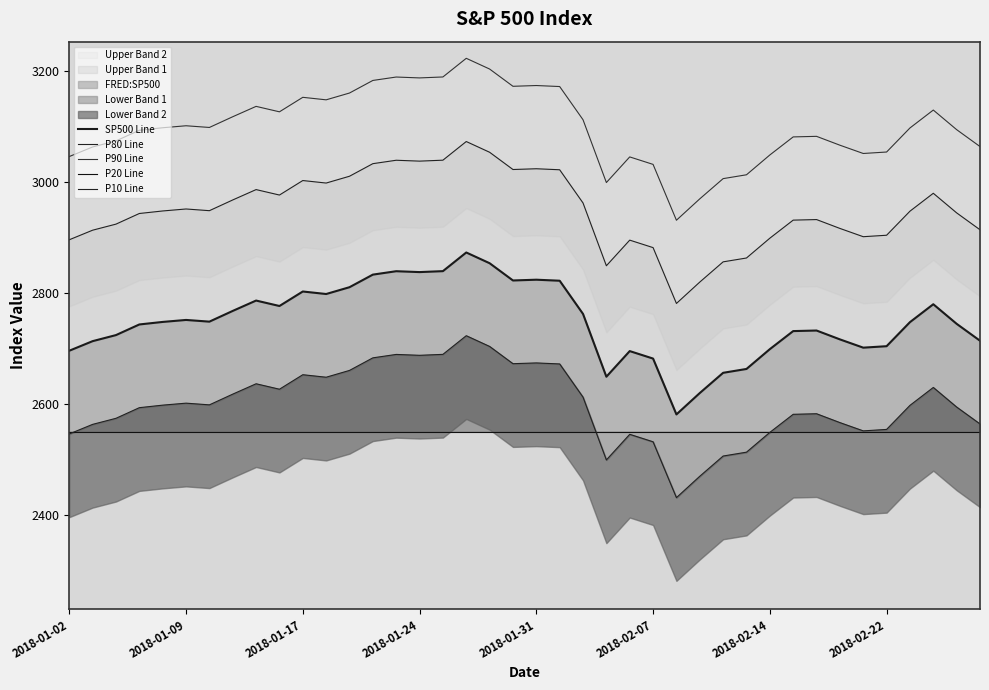

What is the difference between the second highest and minimum values in the P90 Line series?

272.5